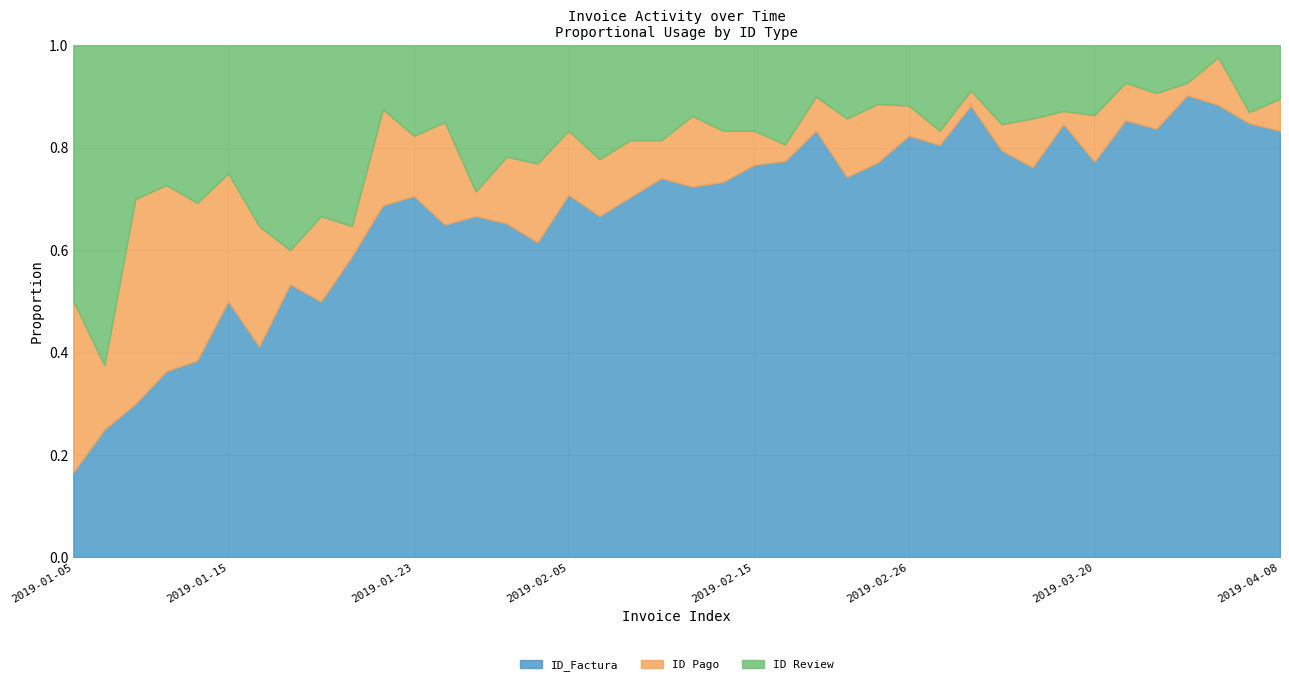

What is the spread (max minus min) of values at 2019-03-07?

29